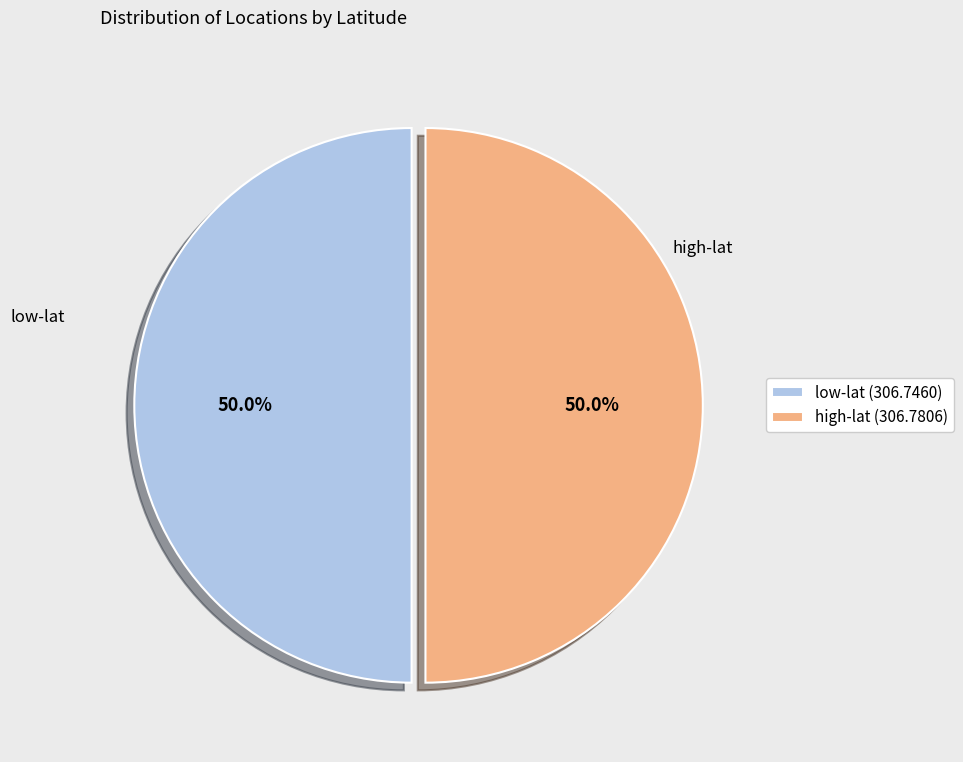

To the nearest percent, what is the average slice percentage?

50%